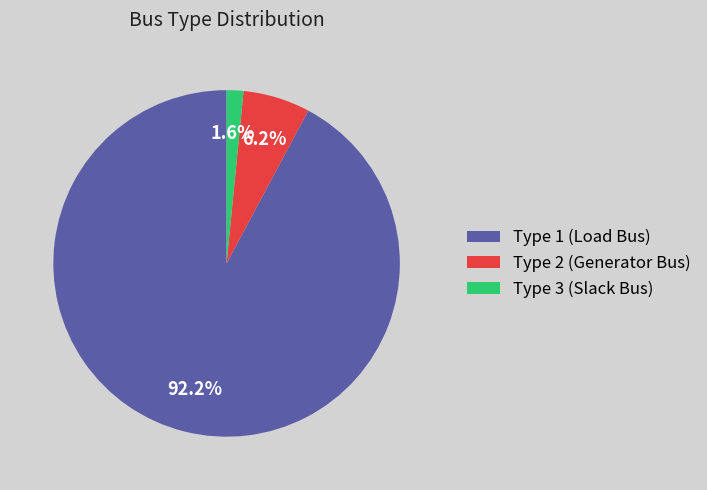

To the nearest percent, what is the difference between the largest and smallest slice percentages?

91%